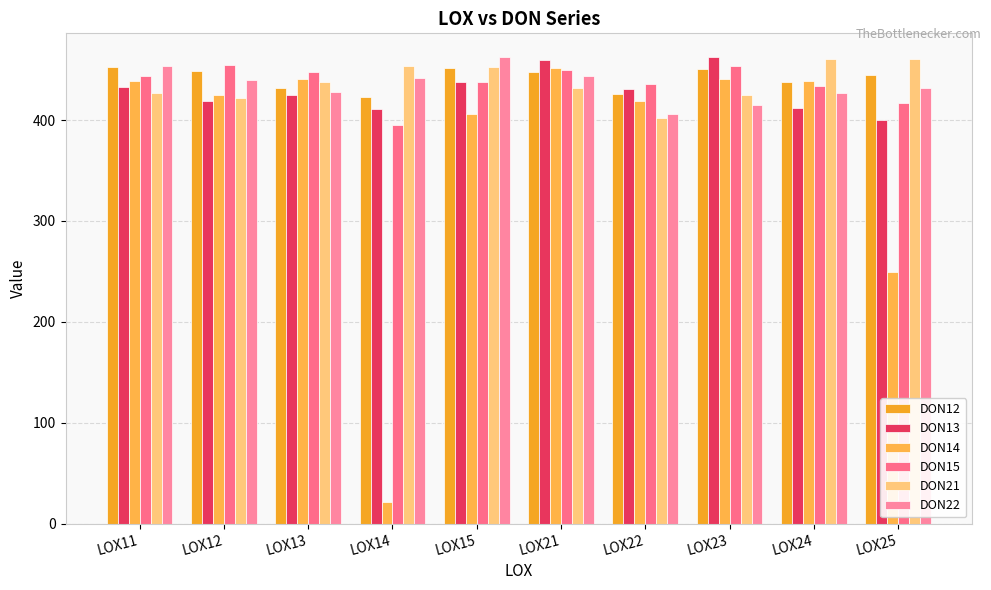

Reading right to left, extract all data points from this chart.

DON12: 444.8	437.9	450.7	425.9	447.9	451.6	422.8	432.2	448.8	453.0
DON13: 400.5	412.1	462.9	430.9	459.5	437.8	410.5	424.5	419.1	432.4
DON14: 249.3	438.9	441.1	418.7	452.1	406.0	20.9	441.0	425.4	438.7
DON15: 417.4	433.8	453.5	435.8	449.9	438.1	395.0	447.4	455.1	443.7
DON21: 460.3	461.1	424.5	402.4	431.4	452.3	453.4	437.8	421.9	427.1
DON22: 432.2	426.6	414.6	405.7	444.1	462.6	441.9	427.9	439.9	453.4